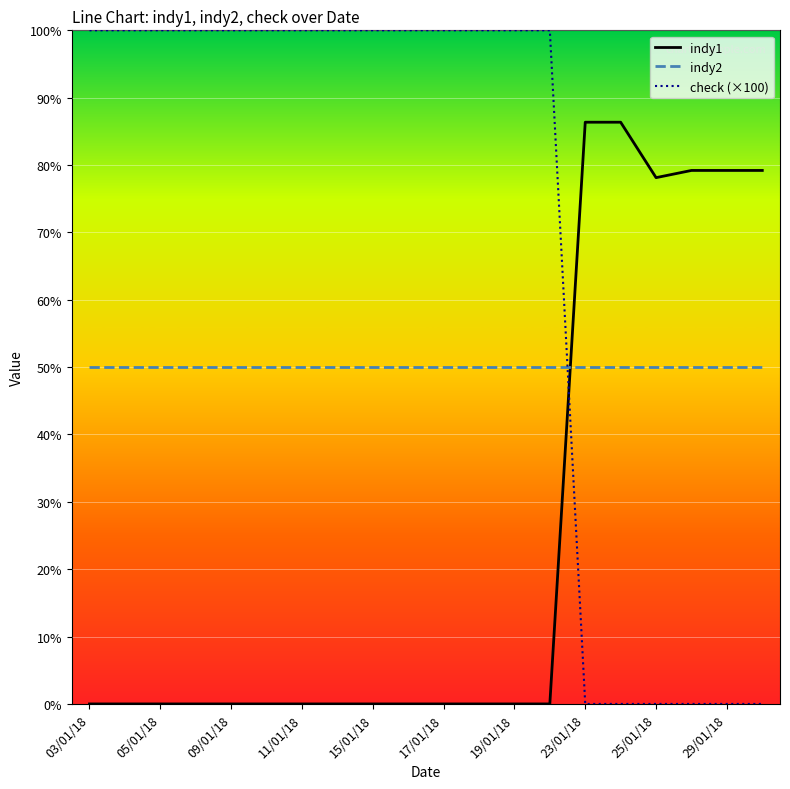

Rank the series by their maximum value, from lowest to highest.

indy2, indy1, check (×100)